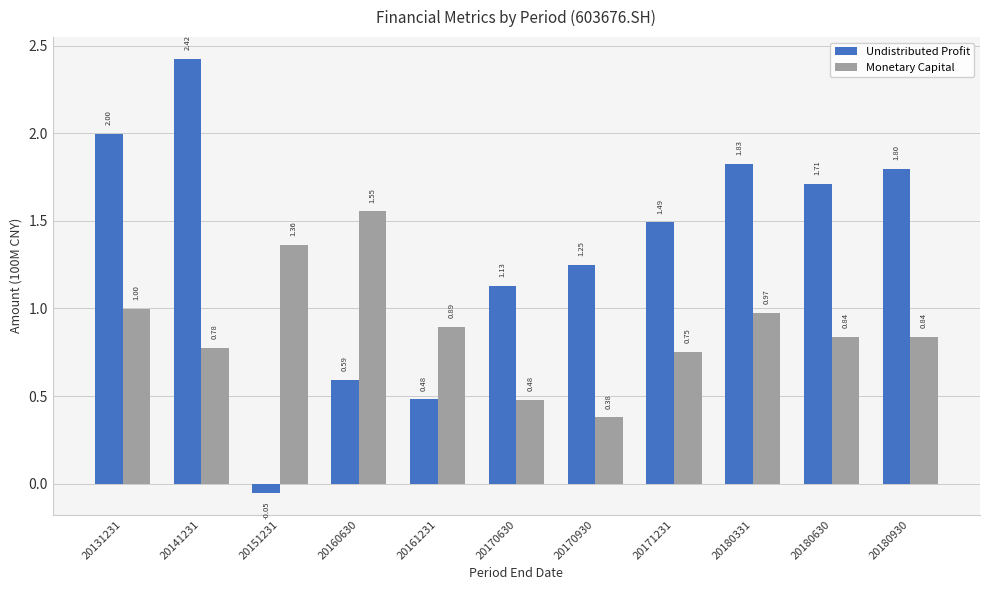

At which category is the sum across all series the highest?

20141231